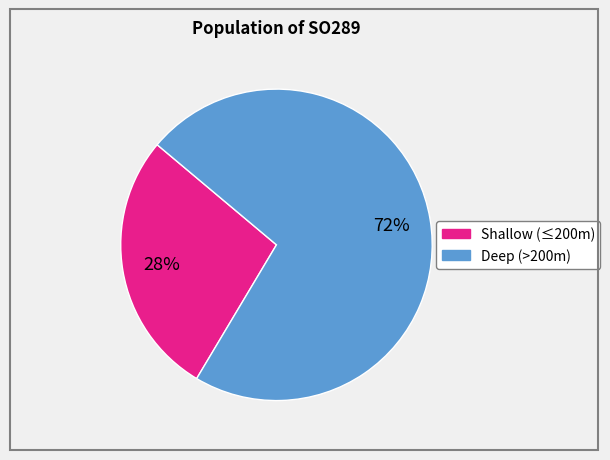

Is there a majority slice in this chart?

Yes